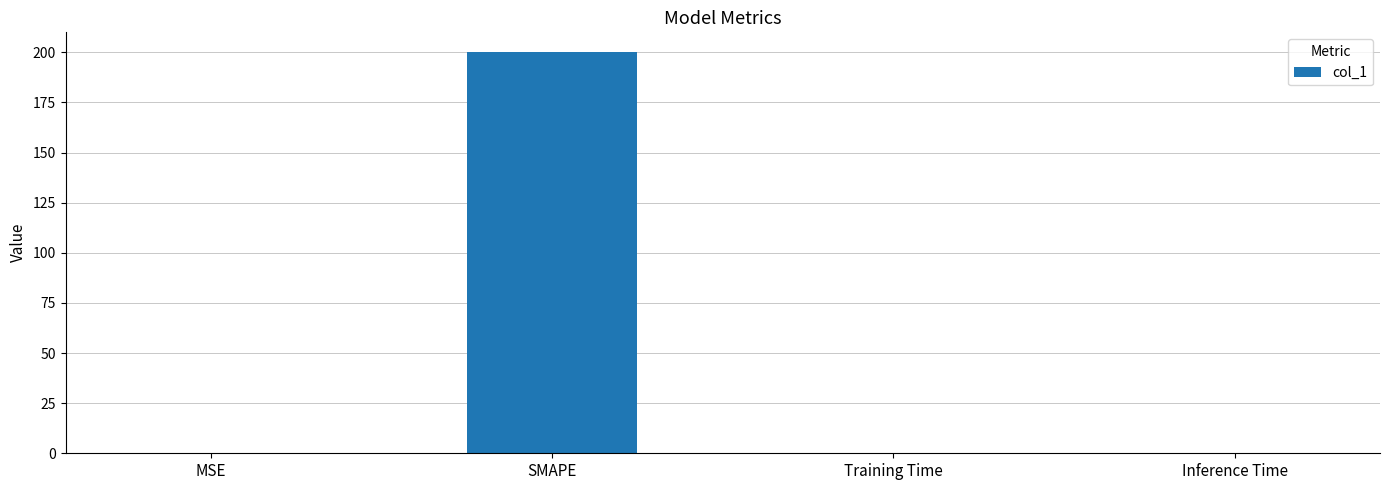

What is the sum of all values?

200.4